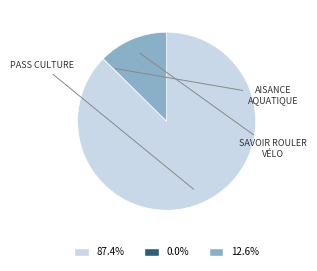

Is there a majority slice in this chart?

Yes